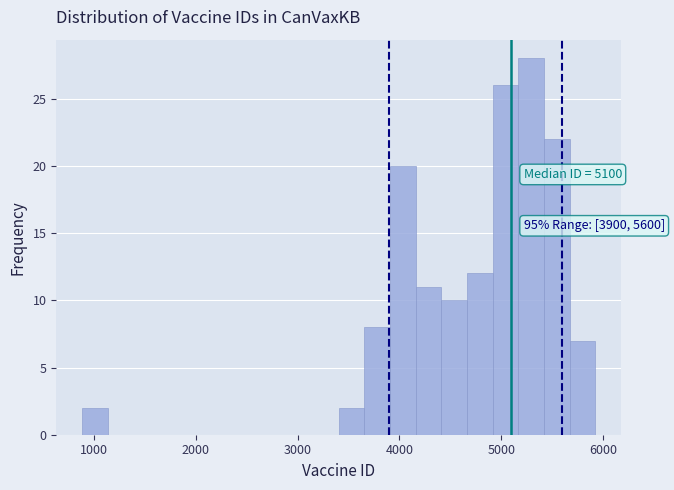

Around what value on the x-axis is the tallest bar? Give the approximate position of its centre, as read against the axis.

5300